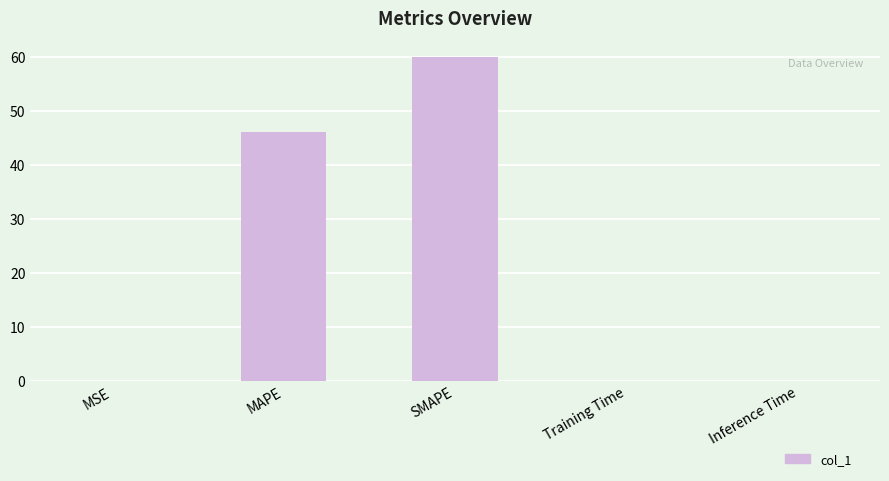

What is the average value?

21.2